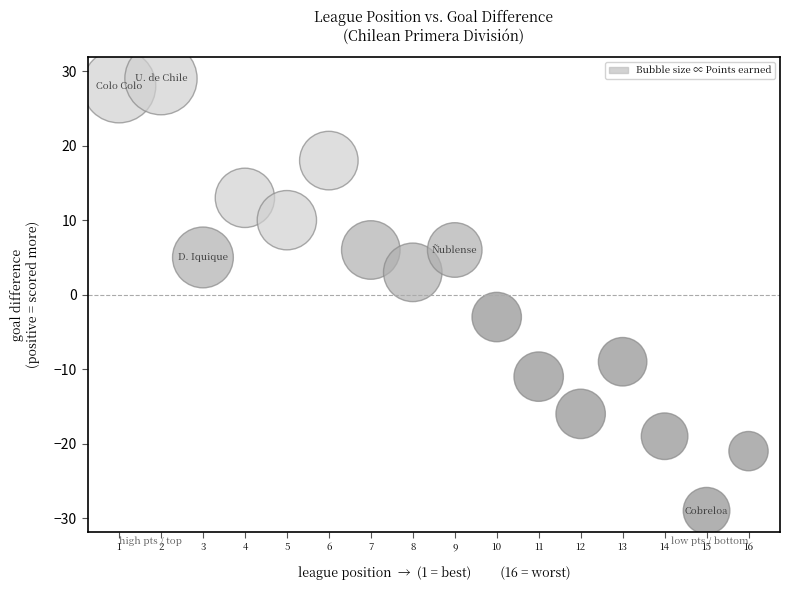

What is the range of X values (max minus min)?

15